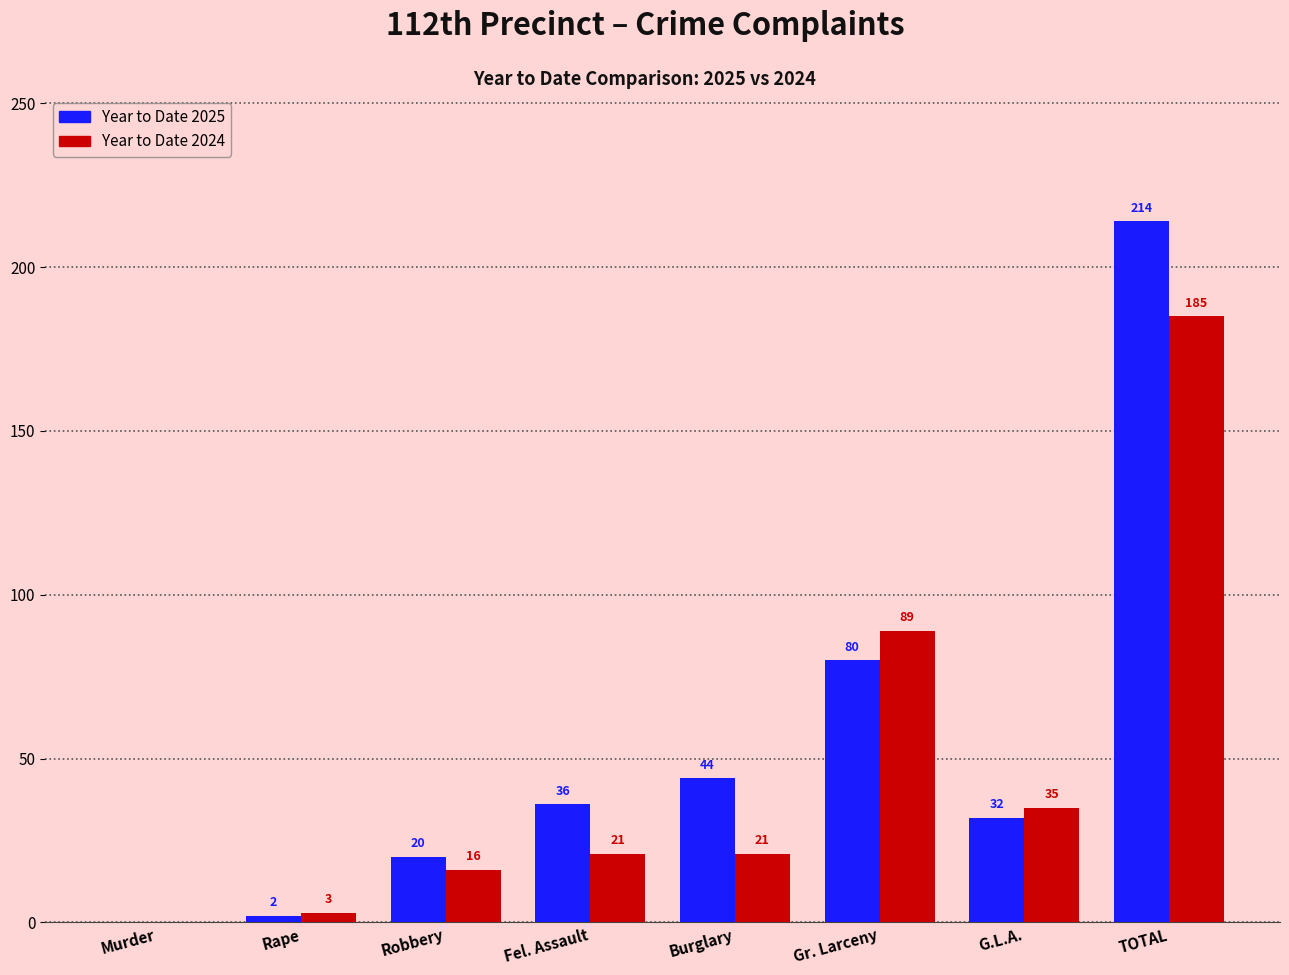

Reading left to right, transcribe all the data shown in this chart.

Year to Date 2025: Murder=0	Rape=2	Robbery=20	Fel. Assault=36	Burglary=44	Gr. Larceny=80	G.L.A.=32	TOTAL=214
Year to Date 2024: Murder=0	Rape=3	Robbery=16	Fel. Assault=21	Burglary=21	Gr. Larceny=89	G.L.A.=35	TOTAL=185